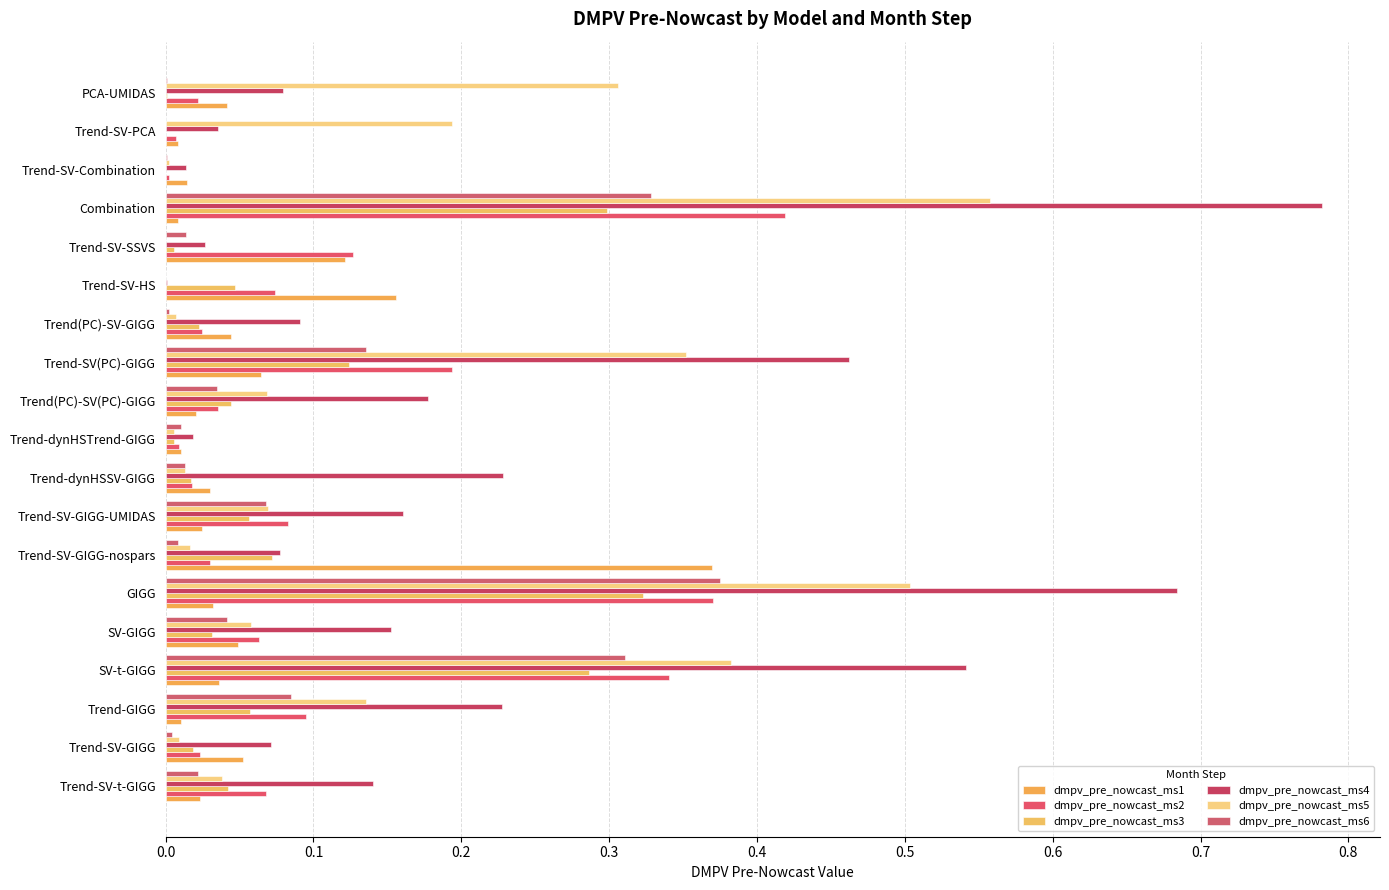

How many data points does each series have?

19